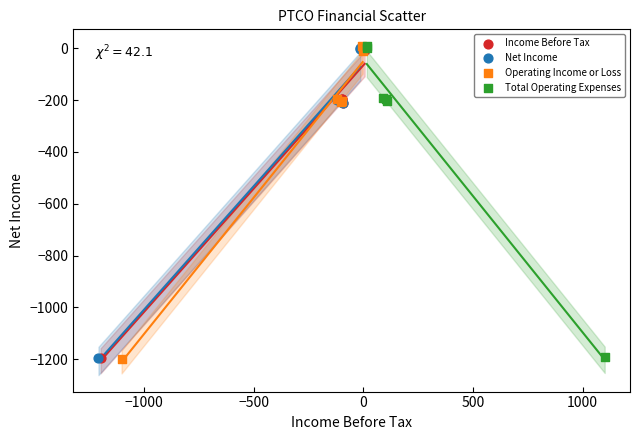

What are all the series names shown in the legend?

Income Before Tax, Net Income, Operating Income or Loss, Total Operating Expenses